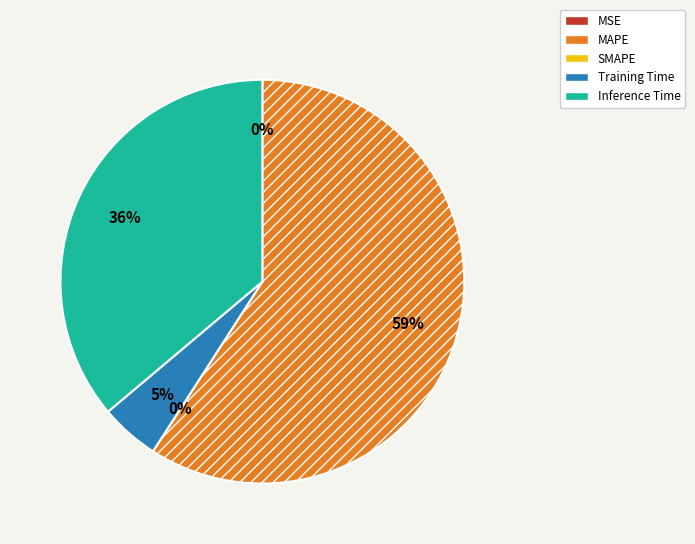

Is it true that Training Time is 1% of the pie?

False